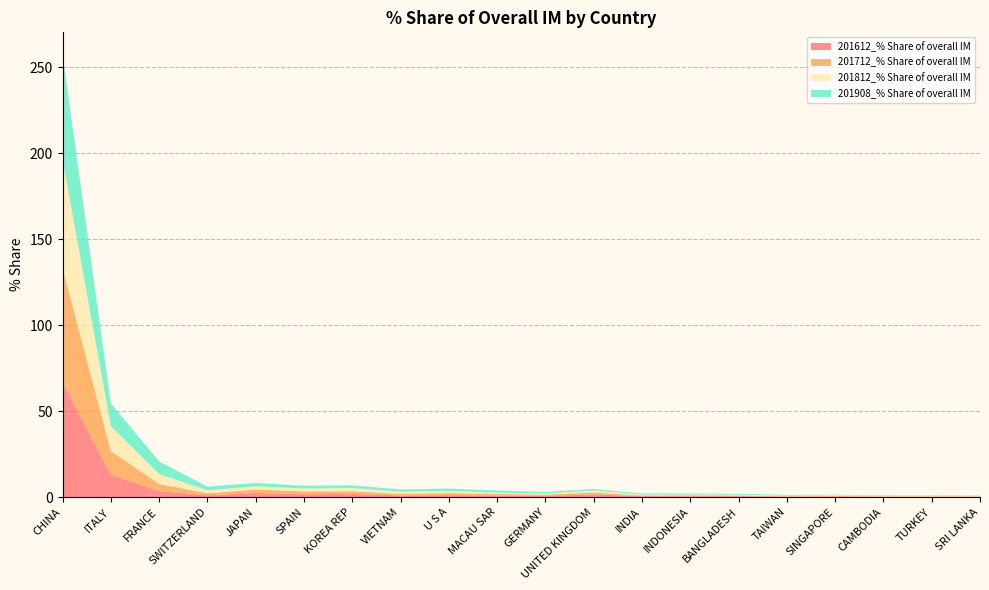

Reading left to right, transcribe all the data shown in this chart.

201612_% Share of overall IM: CHINA=66.9	ITALY=13.1	FRANCE=3.4	SWITZERLAND=1.0	JAPAN=2.4	SPAIN=1.6	KOREA REP=1.8	VIETNAM=0.9	U S A=1.1	MACAU SAR=0.9	GERMANY=0.7	UNITED KINGDOM=1.5	INDIA=0.5	INDONESIA=0.5	BANGLADESH=0.5	TAIWAN=0.2	SINGAPORE=0.2	CAMBODIA=0.2	TURKEY=0.2	SRI LANKA=0.2
201712_% Share of overall IM: CHINA=66.4	ITALY=13.8	FRANCE=4.2	SWITZERLAND=1.2	JAPAN=2.0	SPAIN=1.6	KOREA REP=1.5	VIETNAM=0.9	U S A=1.1	MACAU SAR=0.9	GERMANY=0.7	UNITED KINGDOM=1.1	INDIA=0.5	INDONESIA=0.5	BANGLADESH=0.4	TAIWAN=0.2	SINGAPORE=0.4	CAMBODIA=0.2	TURKEY=0.2	SRI LANKA=0.2
201812_% Share of overall IM: CHINA=63.2	ITALY=14.4	FRANCE=5.8	SWITZERLAND=1.7	JAPAN=1.9	SPAIN=1.7	KOREA REP=1.9	VIETNAM=1.3	U S A=1.4	MACAU SAR=0.7	GERMANY=0.7	UNITED KINGDOM=1.2	INDIA=0.4	INDONESIA=0.6	BANGLADESH=0.4	TAIWAN=0.3	SINGAPORE=0.4	CAMBODIA=0.2	TURKEY=0.2	SRI LANKA=0.2
201908_% Share of overall IM: CHINA=61.1	ITALY=13.4	FRANCE=7.3	SWITZERLAND=2.2	JAPAN=1.9	SPAIN=1.6	KOREA REP=1.6	VIETNAM=1.3	U S A=1.3	MACAU SAR=1.3	GERMANY=0.9	UNITED KINGDOM=0.9	INDIA=0.7	INDONESIA=0.6	BANGLADESH=0.5	TAIWAN=0.5	SINGAPORE=0.4	CAMBODIA=0.3	TURKEY=0.3	SRI LANKA=0.2